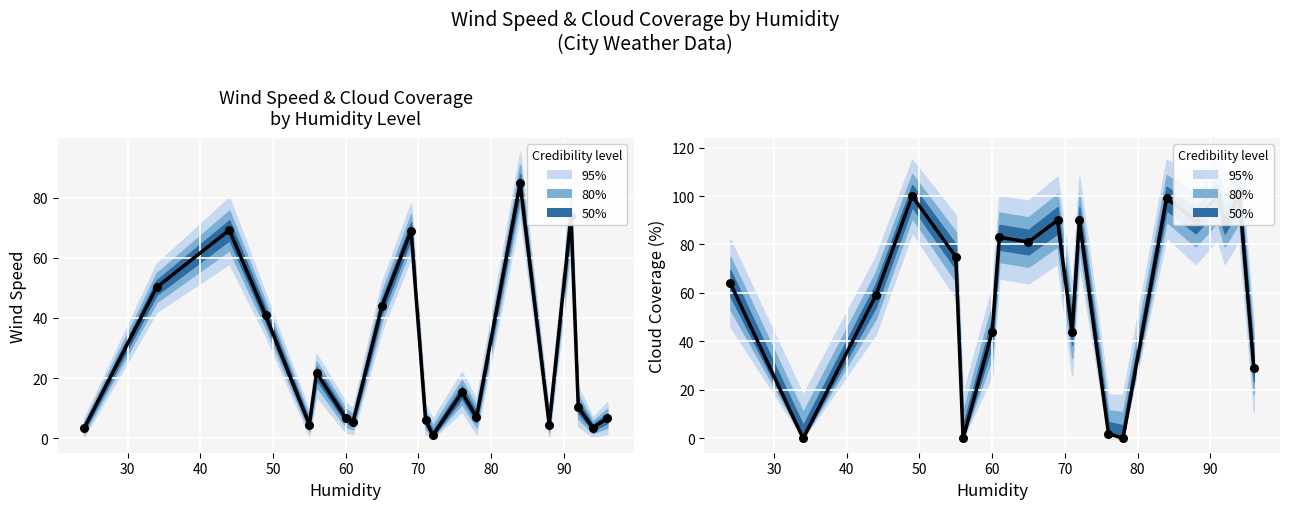

Which series has the widest spread of Y values?

Clouds